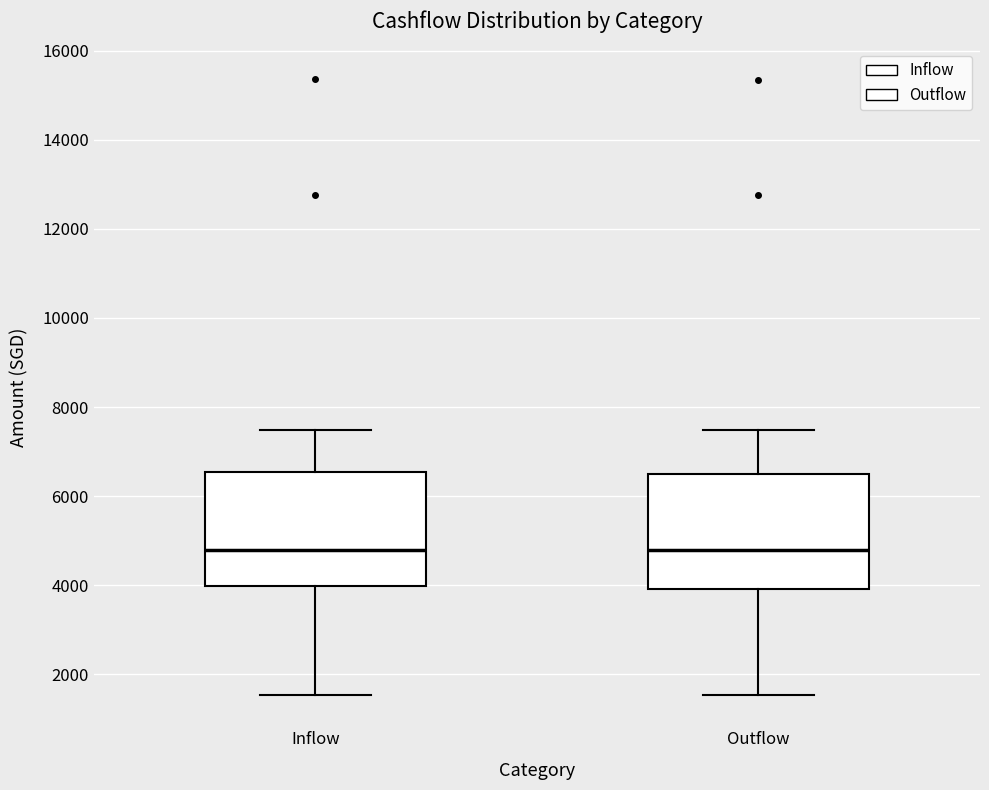

Reading left to right, read every box against the y-axis: the position of its median line, the range the box covers, and the ends of its whiskers. The values are not printed on the chart, so give them approximately, as read against the axis.

Inflow: median 4800, box 4000 to 6600, whiskers 1600 to 7400
Outflow: median 4800, box 4000 to 6600, whiskers 1600 to 7400